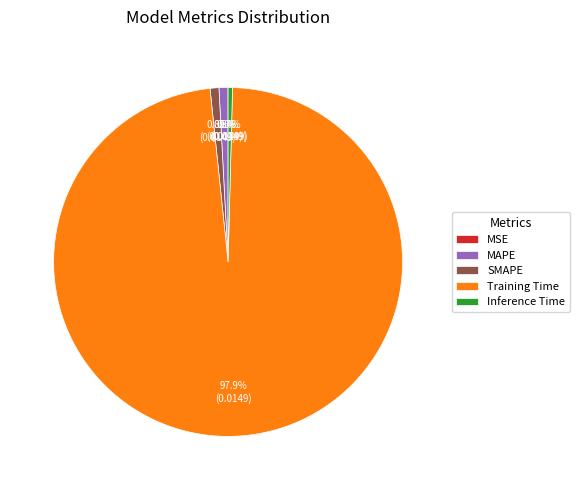

To the nearest percent, what percentage of the pie is MAPE?

1%